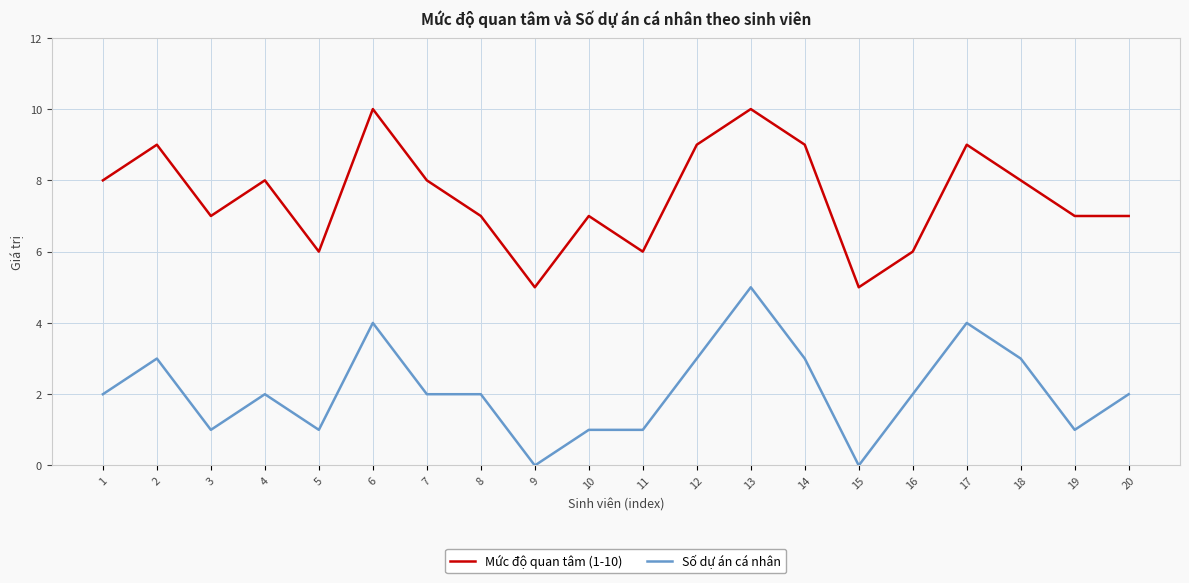

The value of Mức độ quan tâm (1-10) at 8 is 7. True or false?

True